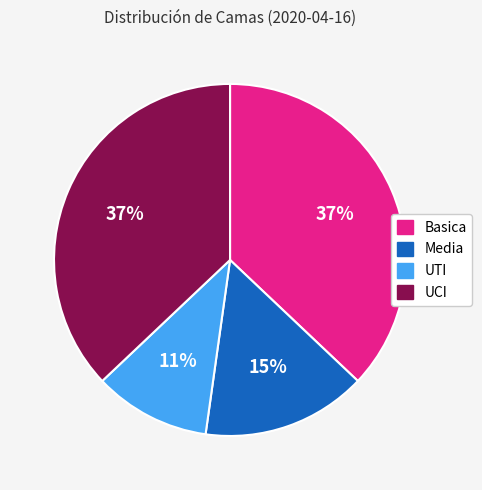

Which has a higher value, Basica or Media?

Basica